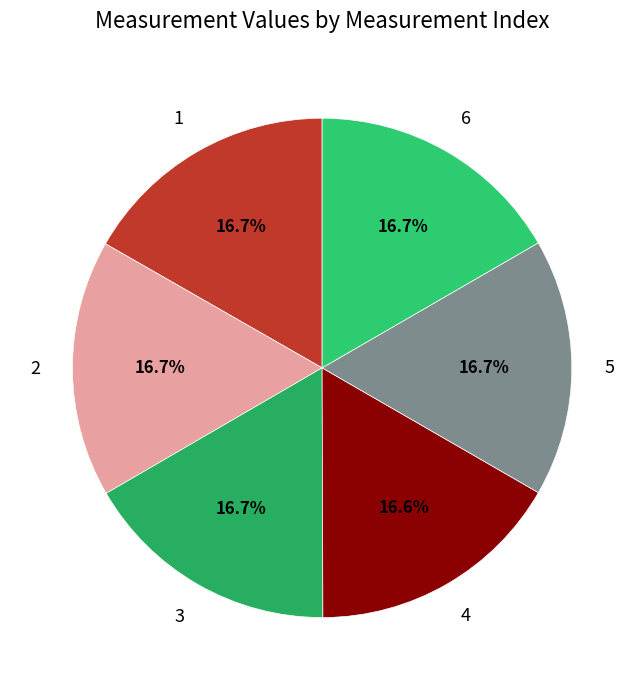

How many slices are in this pie chart?

6